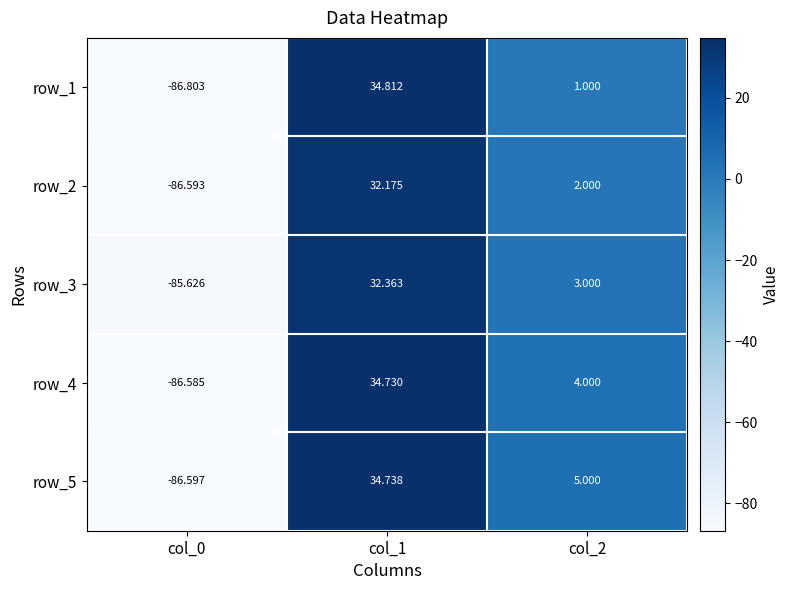

What is the maximum value shown in the chart?

34.8